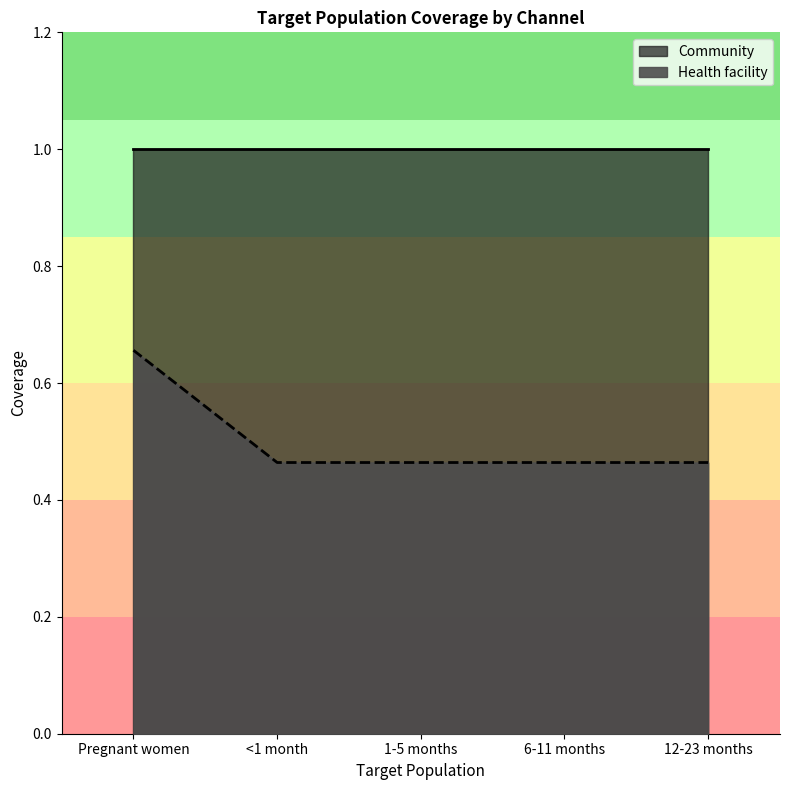

Does the chart have visible grid lines?

No